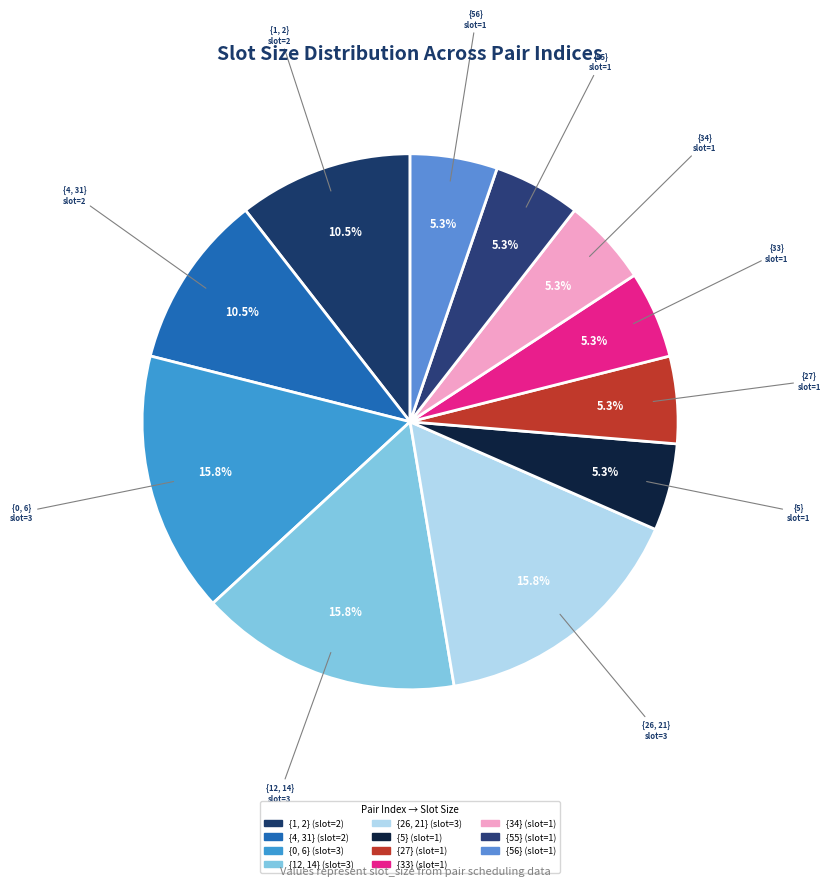

How many segments does this pie chart have?

11